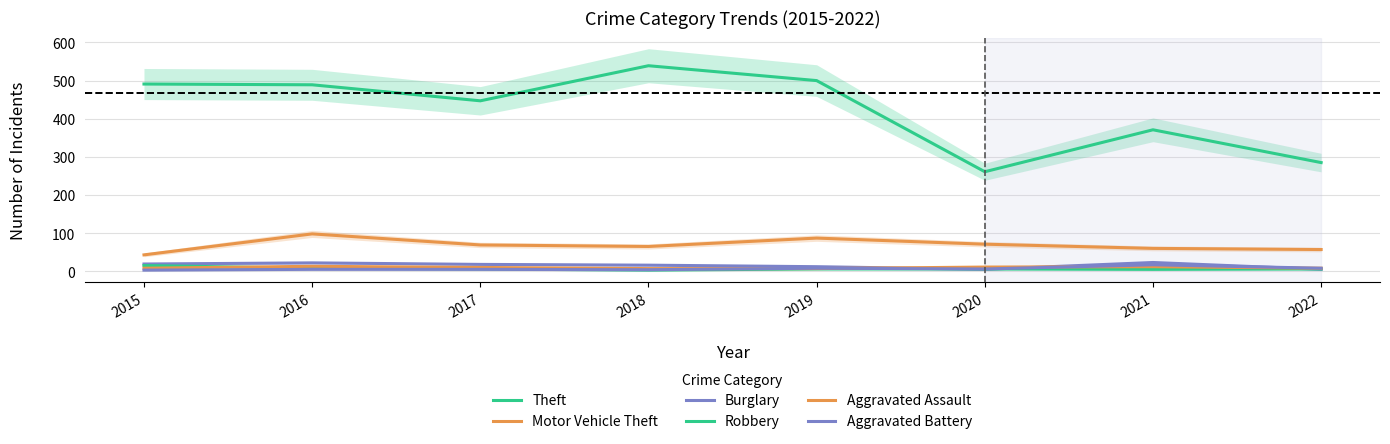

Where is the first local maximum for Aggravated Assault?

2016